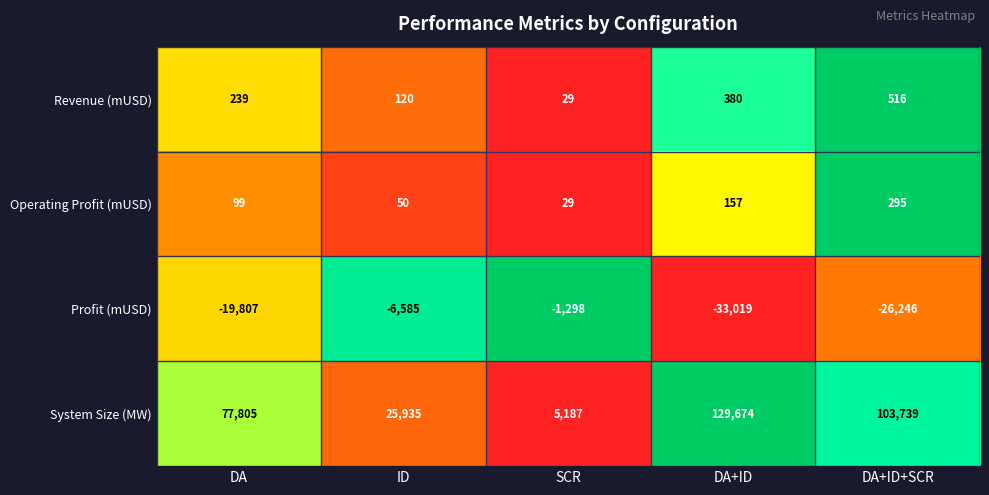

Which category has the lowest value in the Profit (mUSD) series?

DA+ID